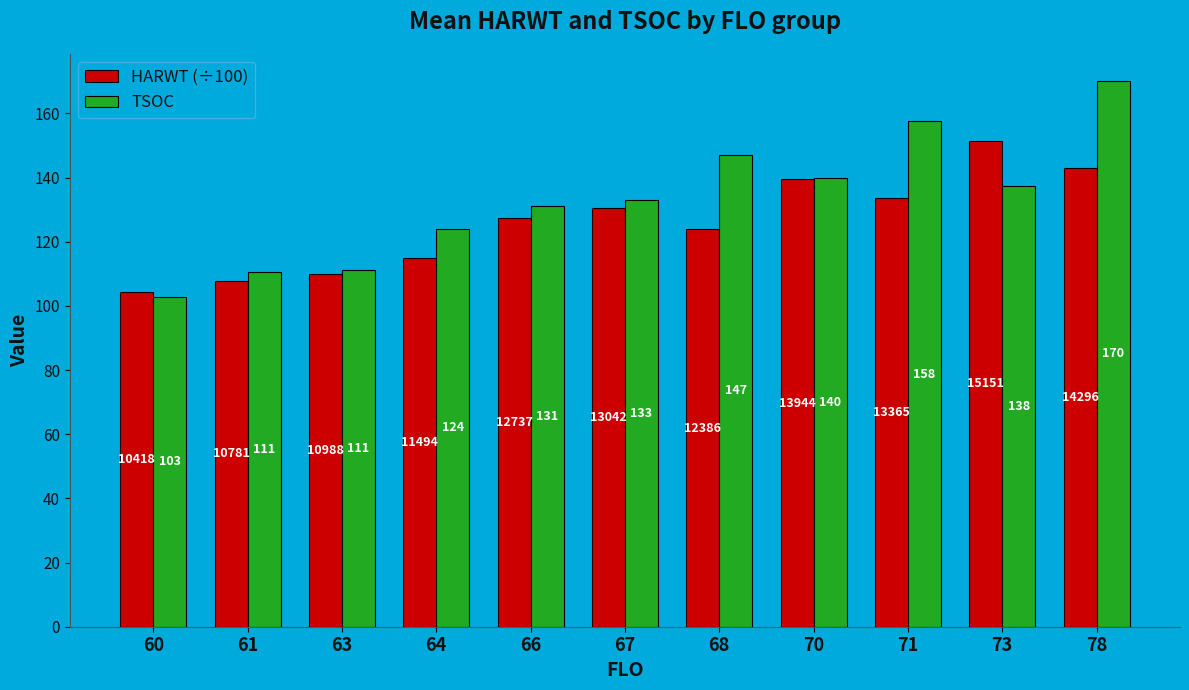

What is the average value of the TSOC series?

133.1